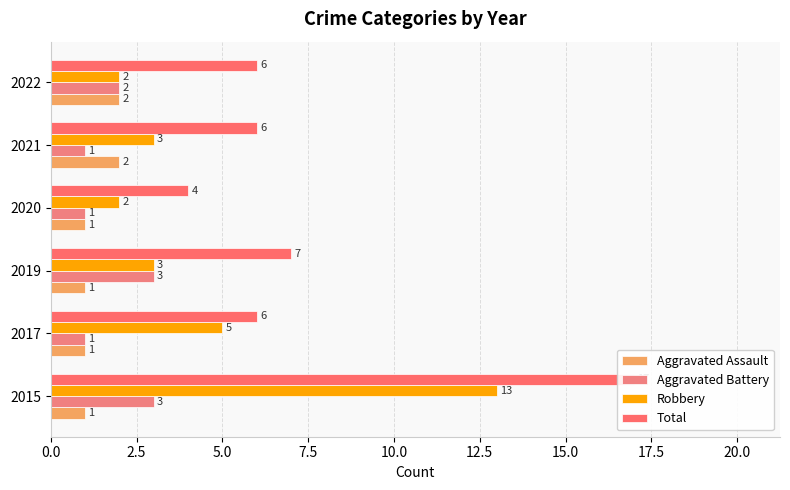

Rank the series by their maximum value, from lowest to highest.

Aggravated Assault, Aggravated Battery, Robbery, Total